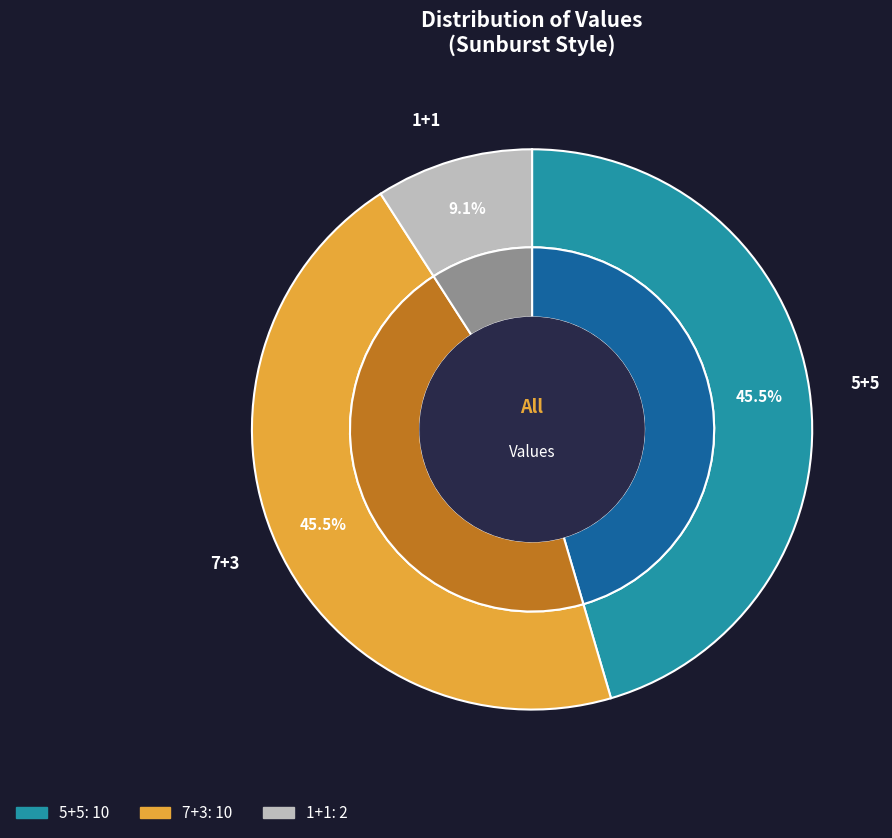

The 1+1 slice represents 9% of the pie. True or false?

True